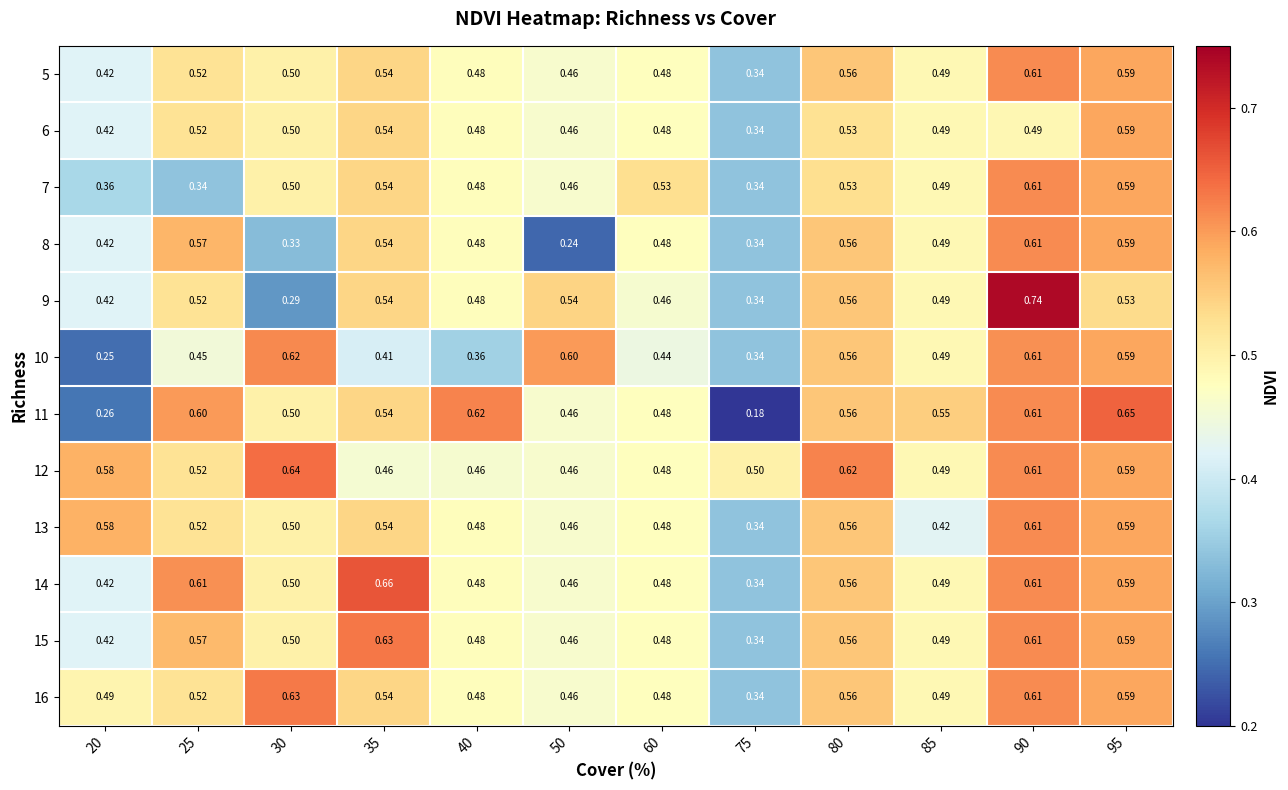

Is the value of 11 at 60 greater than the value of 16 at 25?

No